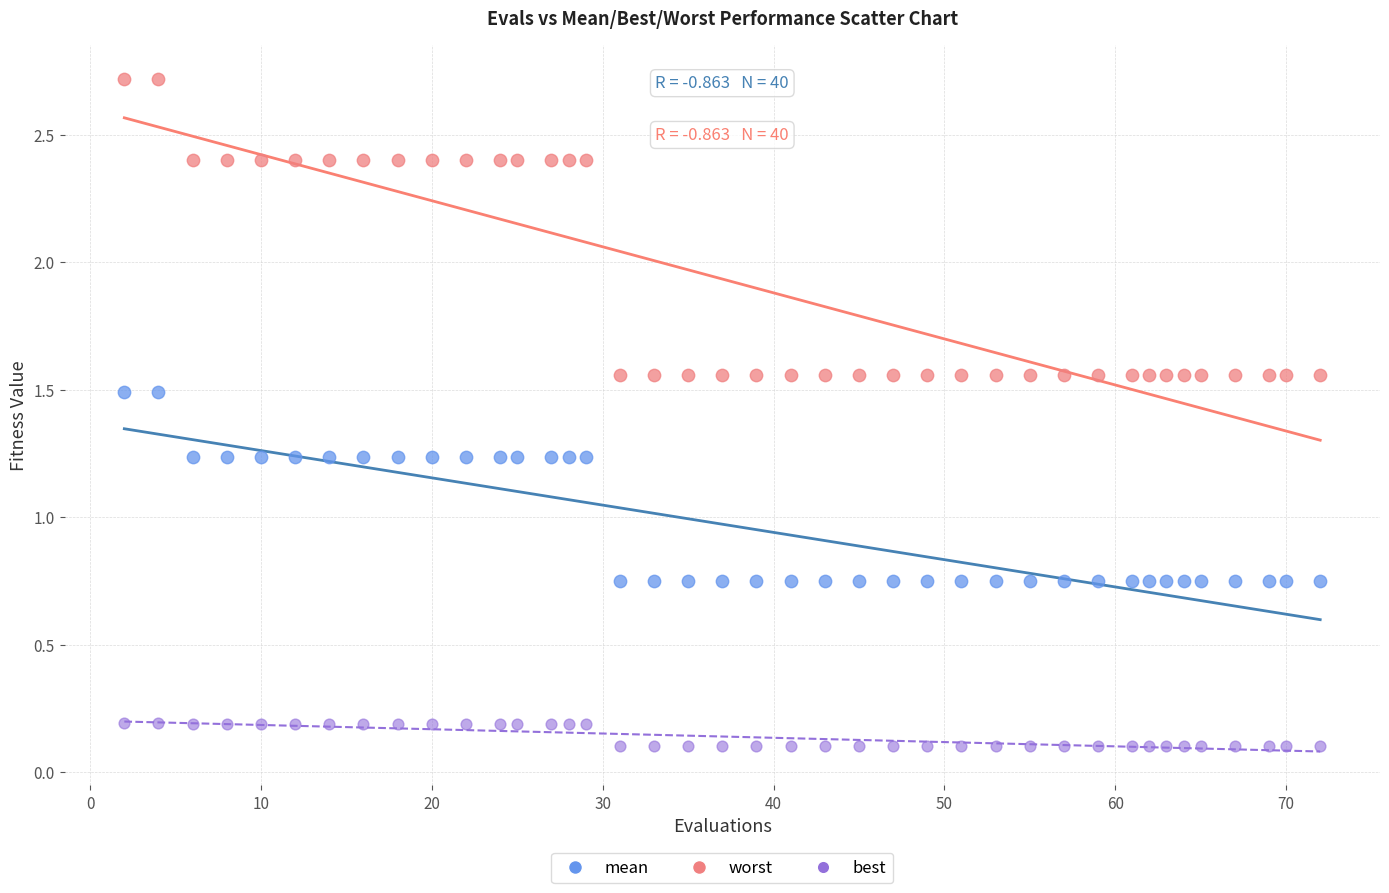

What is the X range (max minus min) for the scatter plot?

70.0